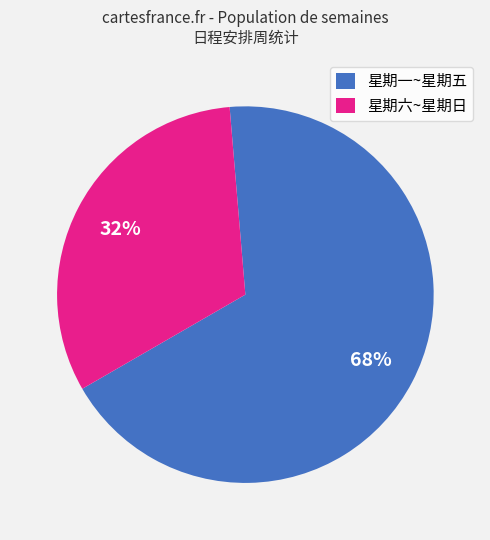

How many slices are in this pie chart?

2